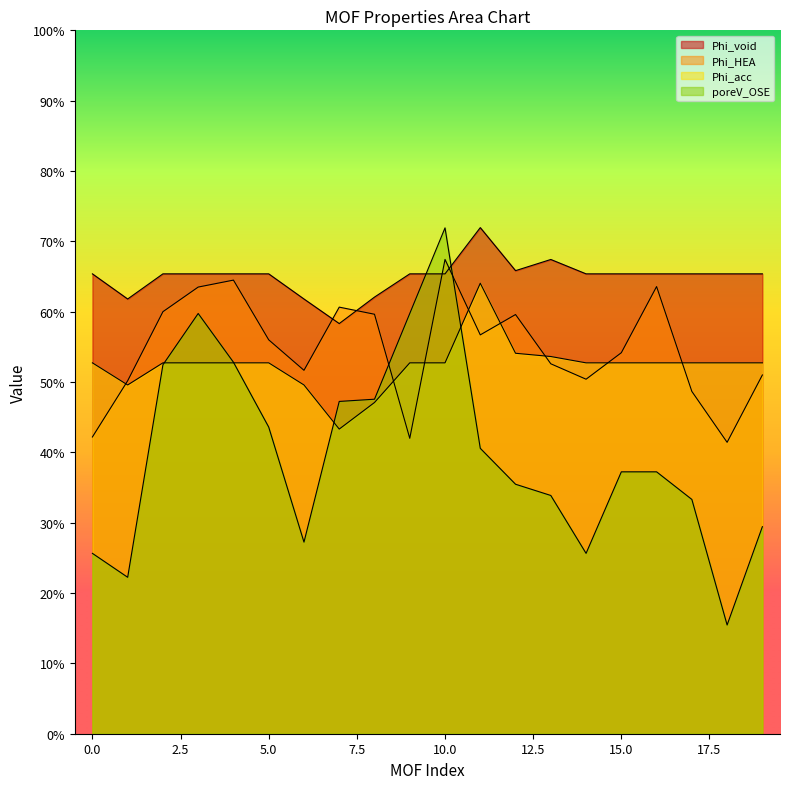

Is it true that Phi_void equals 101.8 at 5?

False